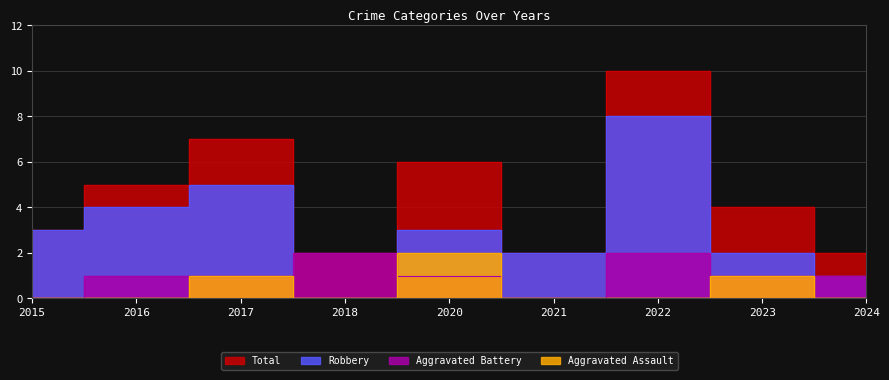

How many interior local valleys does the Total series have?

2